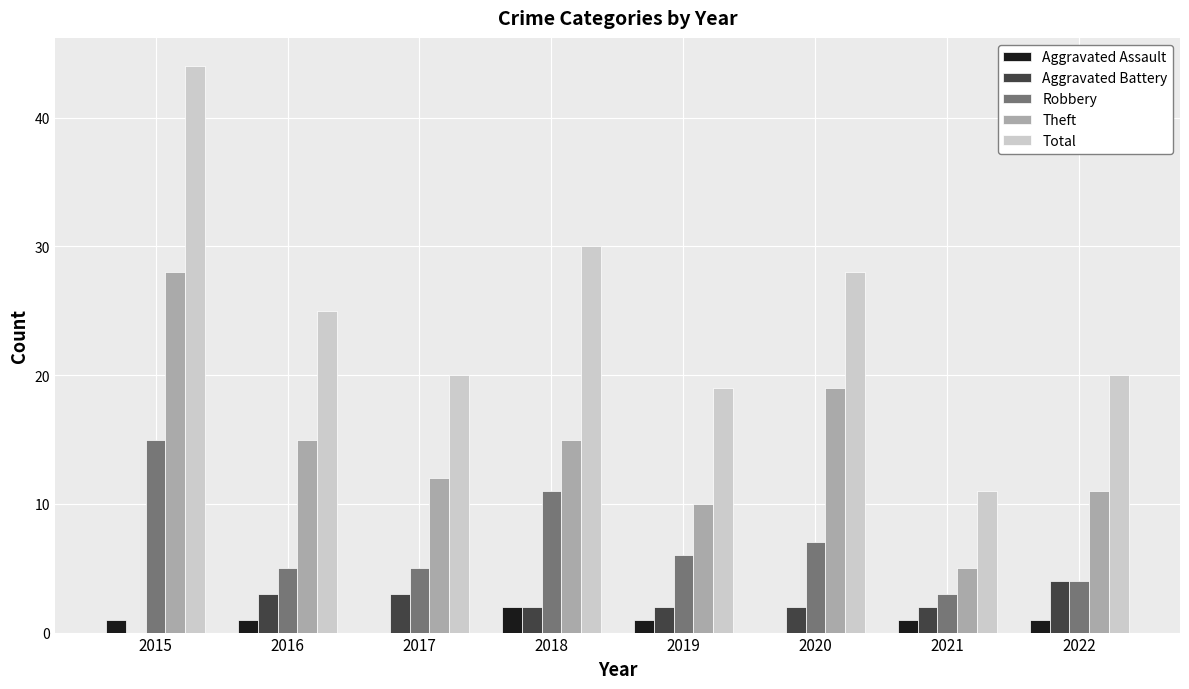

What is the maximum value for Aggravated Assault?

2